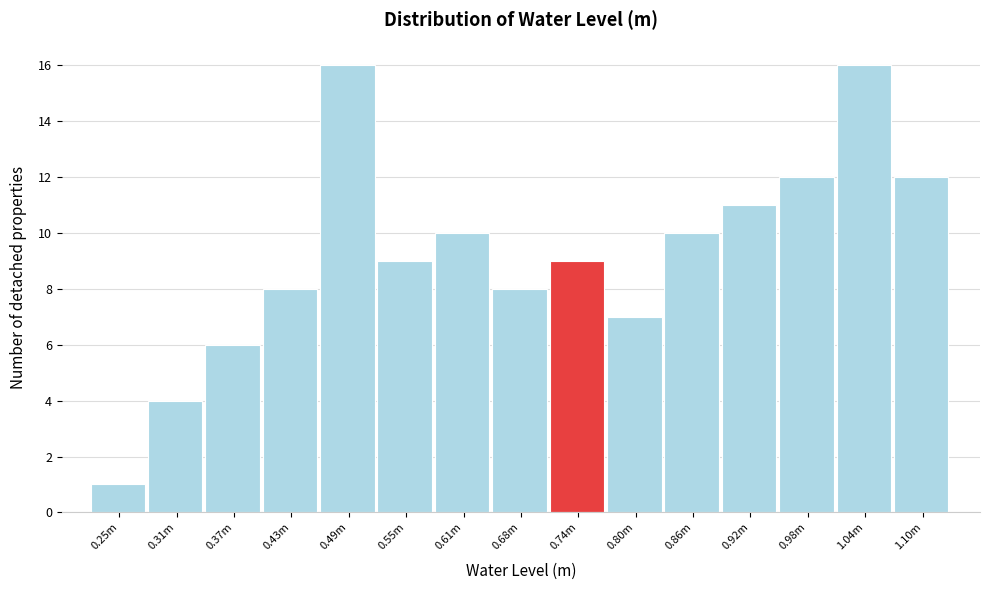

Reading left to right, what are all the values shown in this chart?

0.25m=1	0.31m=4	0.37m=6	0.43m=8	0.49m=16	0.55m=9	0.61m=10	0.68m=8	0.74m=9	0.80m=7	0.86m=10	0.92m=11	0.98m=12	1.04m=16	1.10m=12